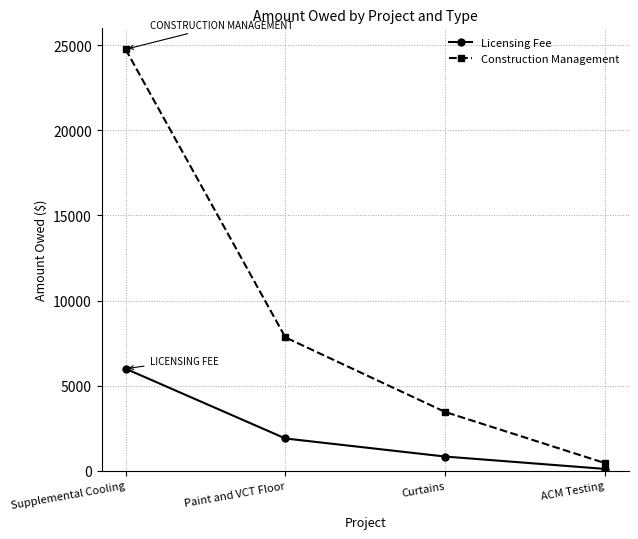

Reading left to right, transcribe all the data shown in this chart.

Licensing Fee: 5996.6	1897.9	836.6	109.9
Construction Management: 24755.0	7834.9	3453.6	453.8